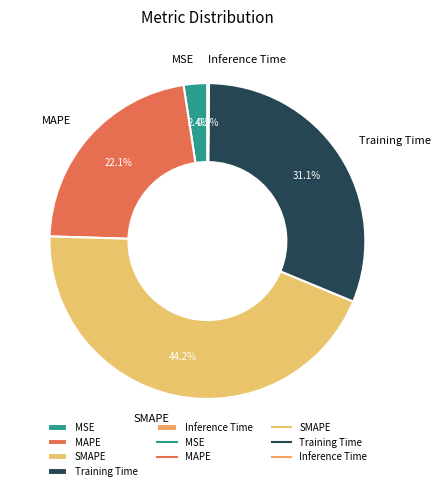

To the nearest percent, what is the average slice percentage?

20%